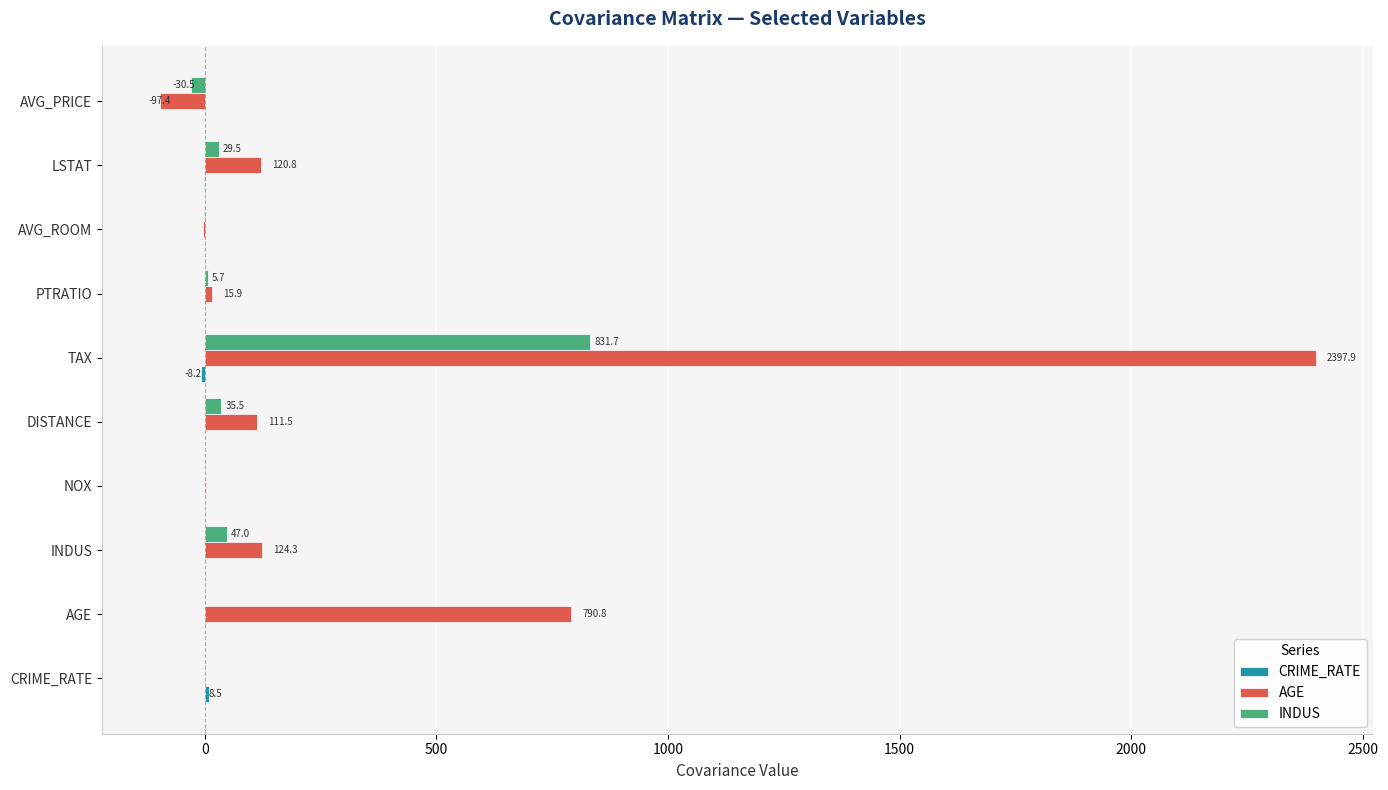

What is the highest value of the INDUS series?

831.7